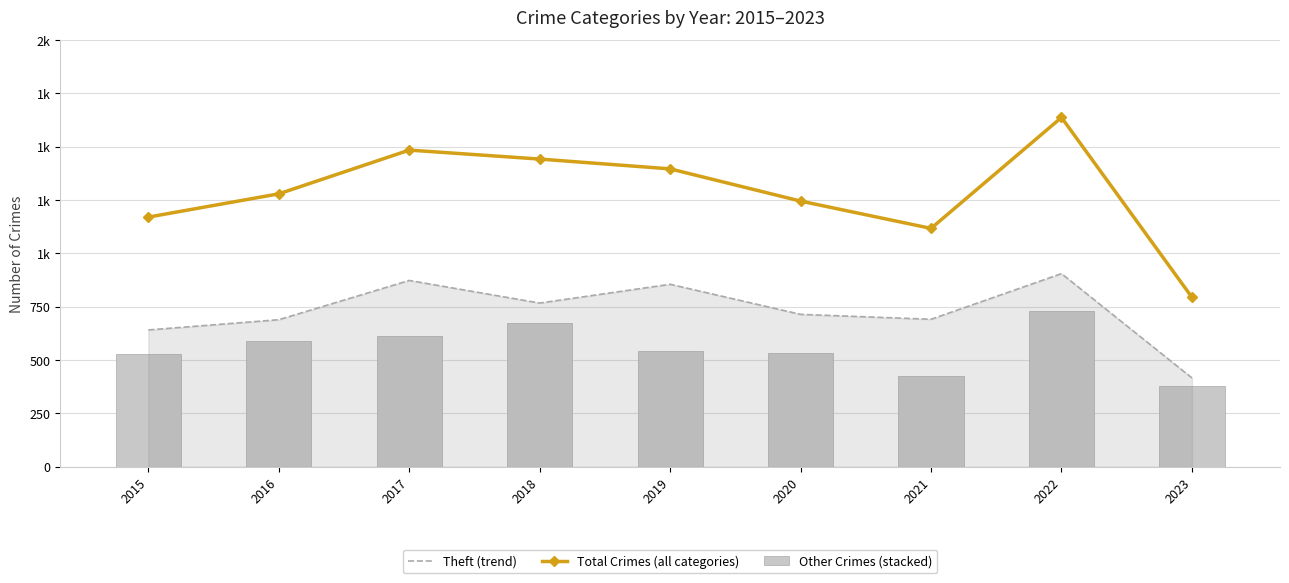

True or false: Theft (trend) has a value of 714 at 2020.

True